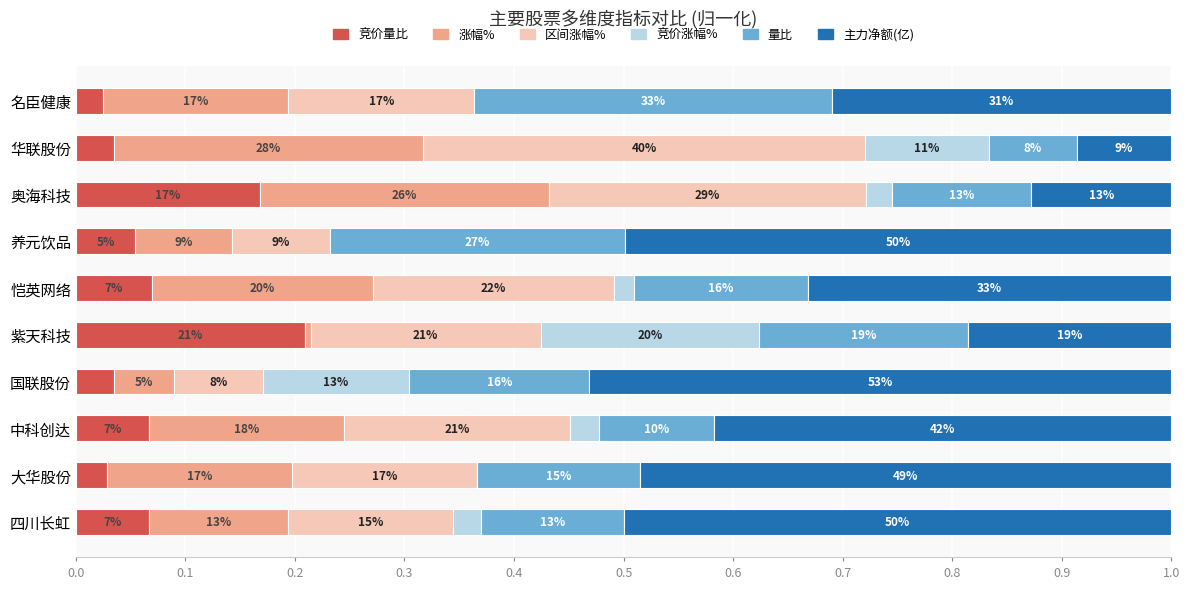

What are all the series names shown in the legend?

竞价量比, 涨幅%, 区间涨幅%, 竞价涨幅%, 量比, 主力净额(亿)